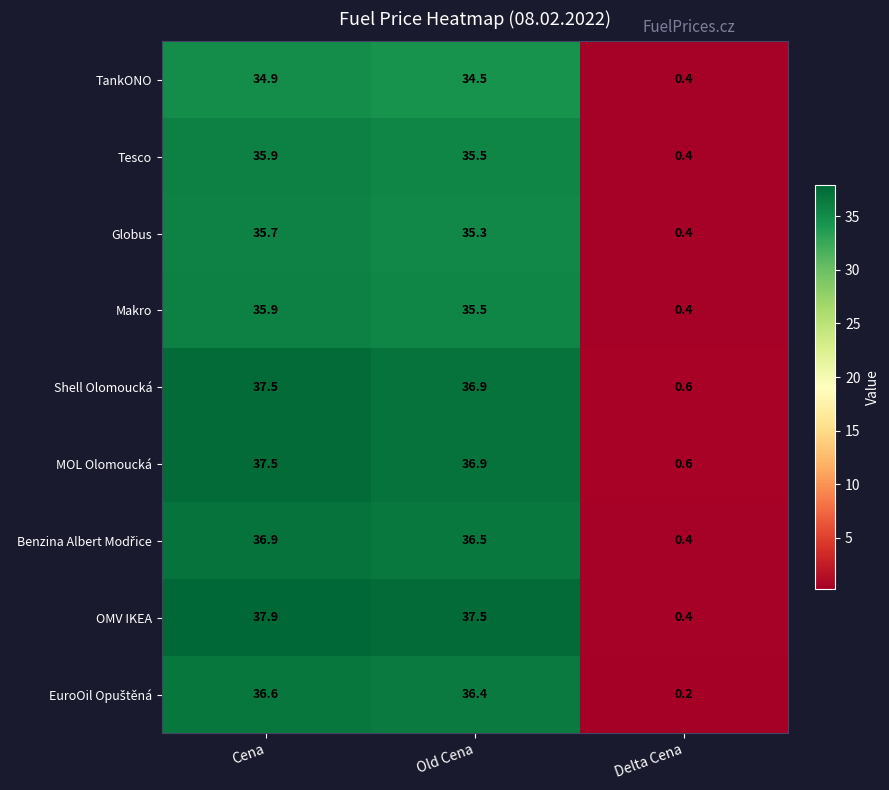

How many data points in Globus are less than 35?

1